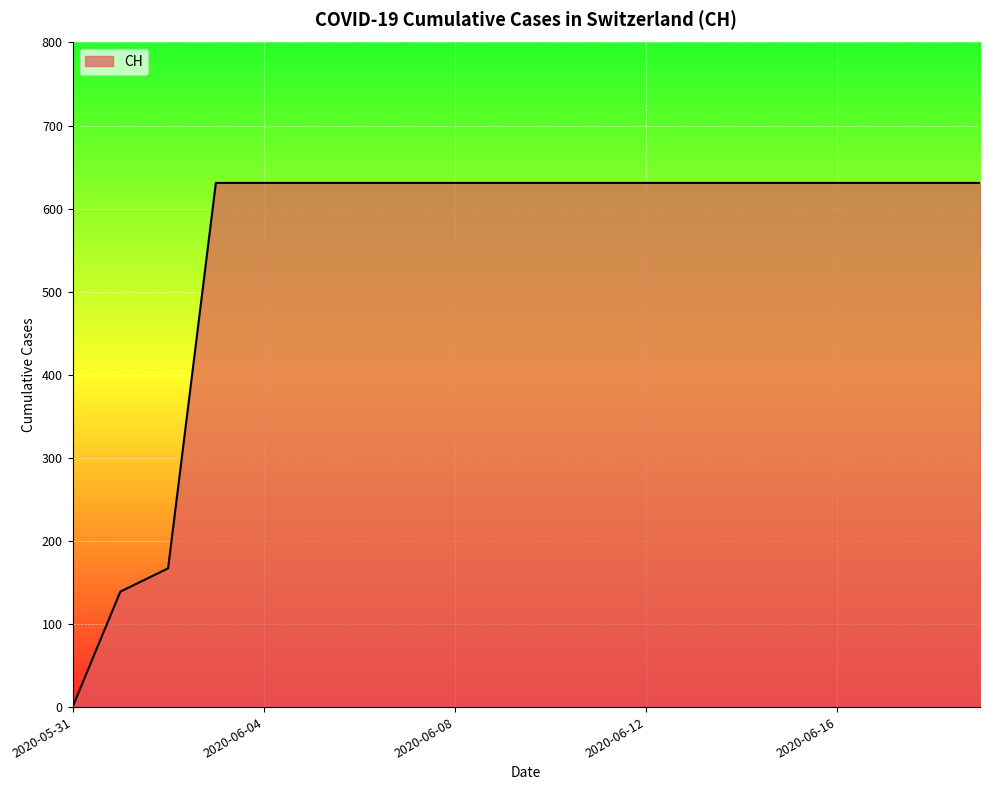

What is the greatest value displayed?

631